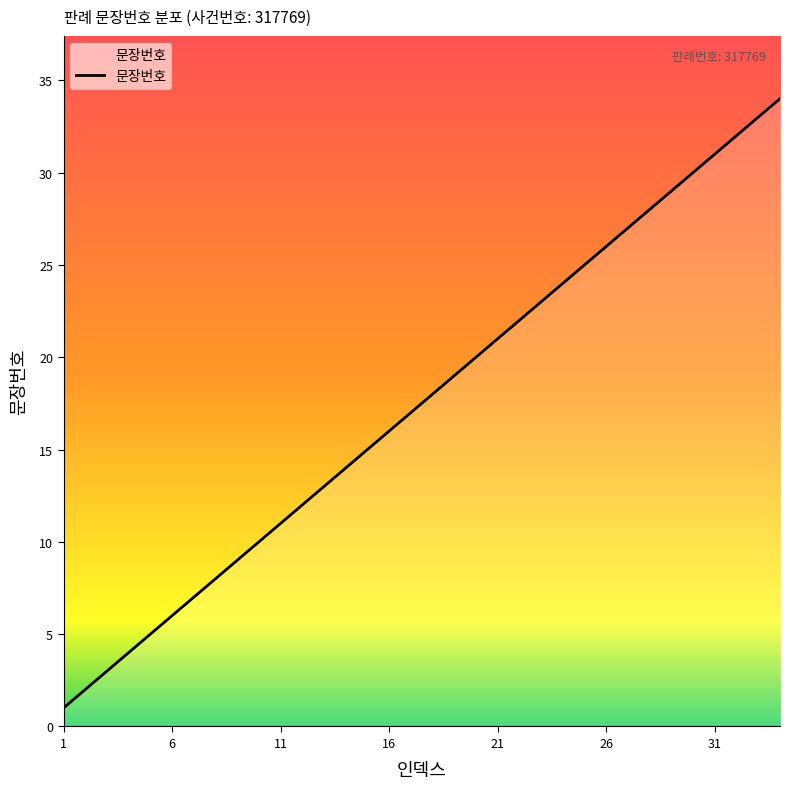

What is the greatest value displayed?

34